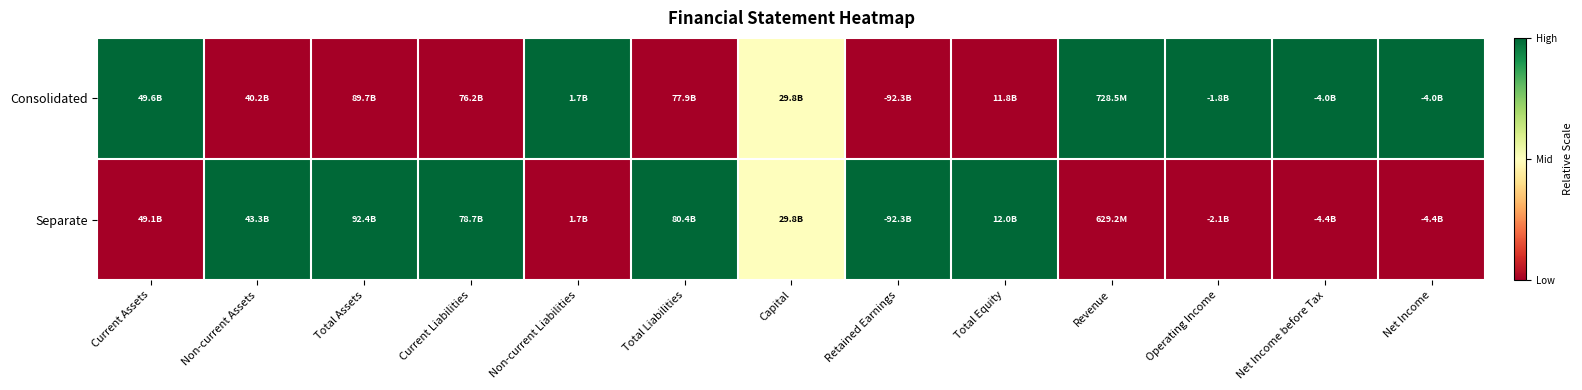

Rank the series by their maximum value, from lowest to highest.

Consolidated, Separate